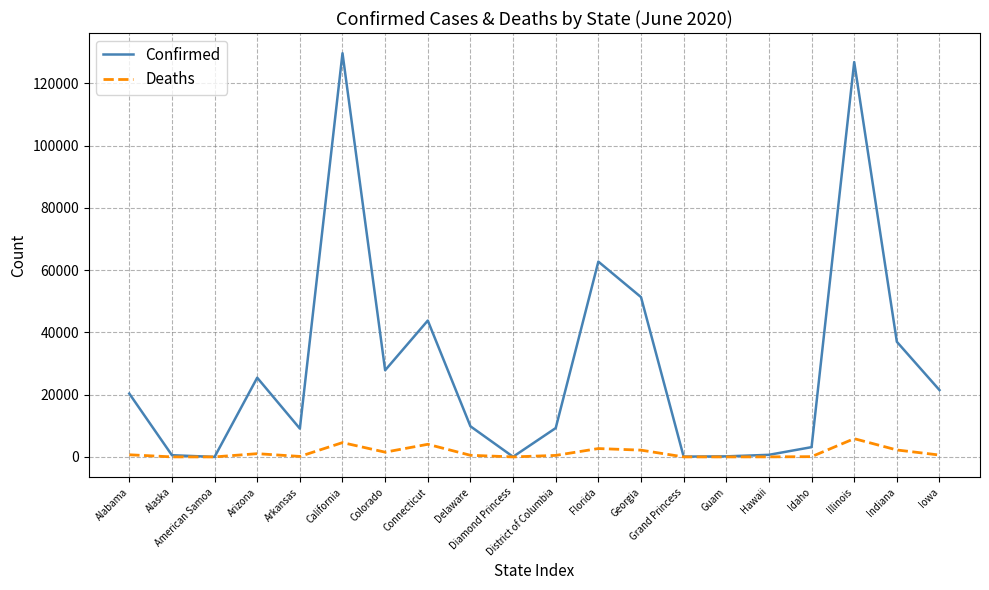

At Alabama, list the series in order from largest to smallest.

Confirmed, Deaths